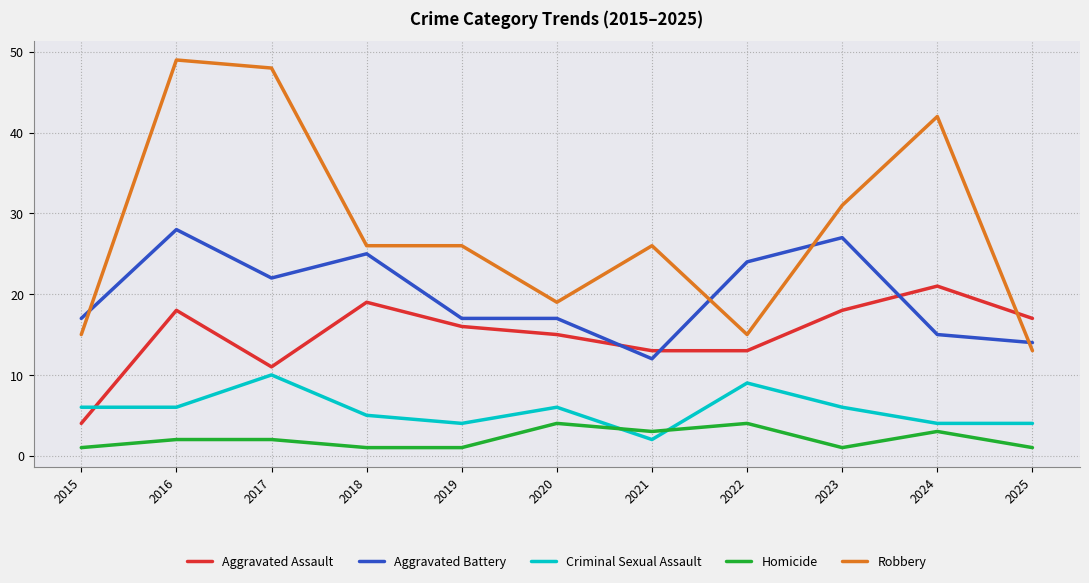

True or false: Homicide and Aggravated Battery intersect in this chart.

False